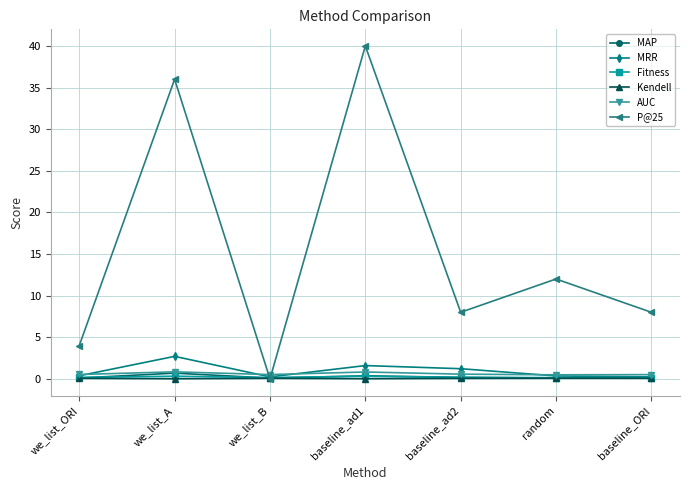

What is the highest value of the Kendell series?

0.1